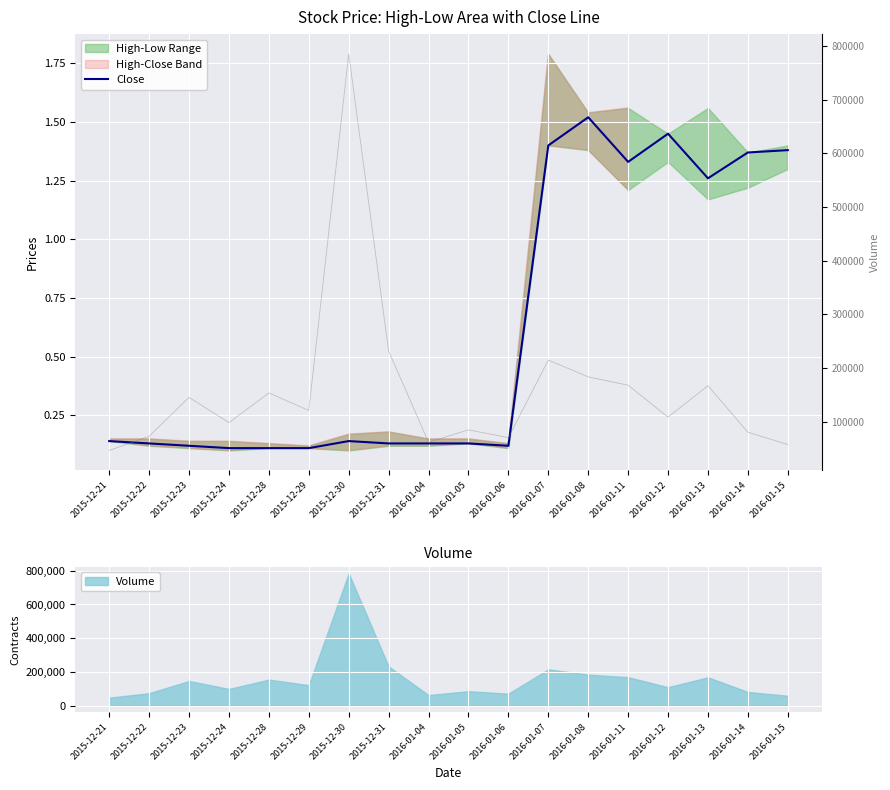

List the series in order of their peak value, lowest first.

Close, Volume (right)